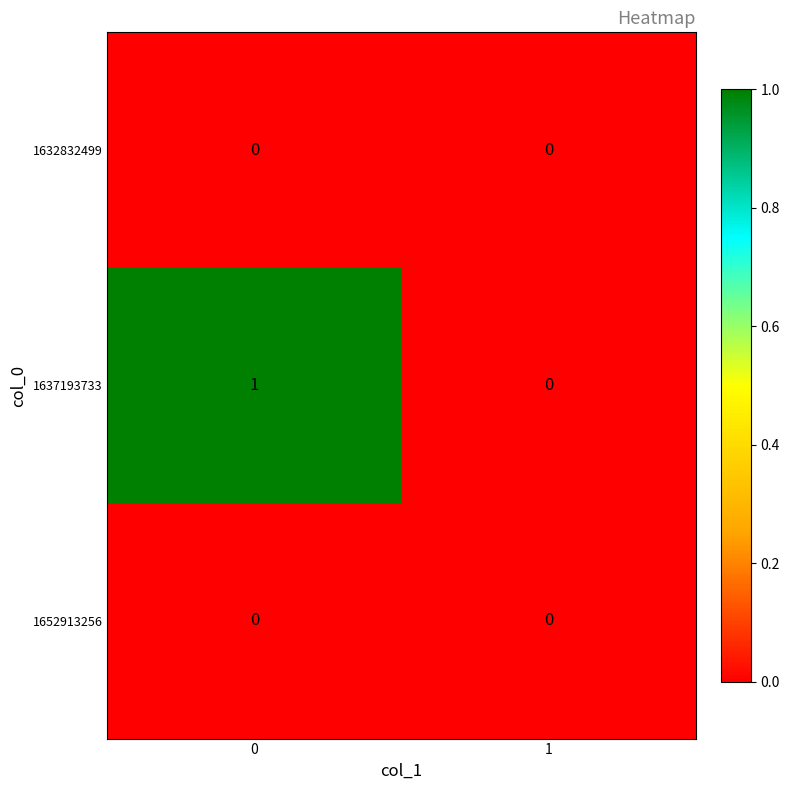

Is it true that 1632832499 equals 0 at 1?

True